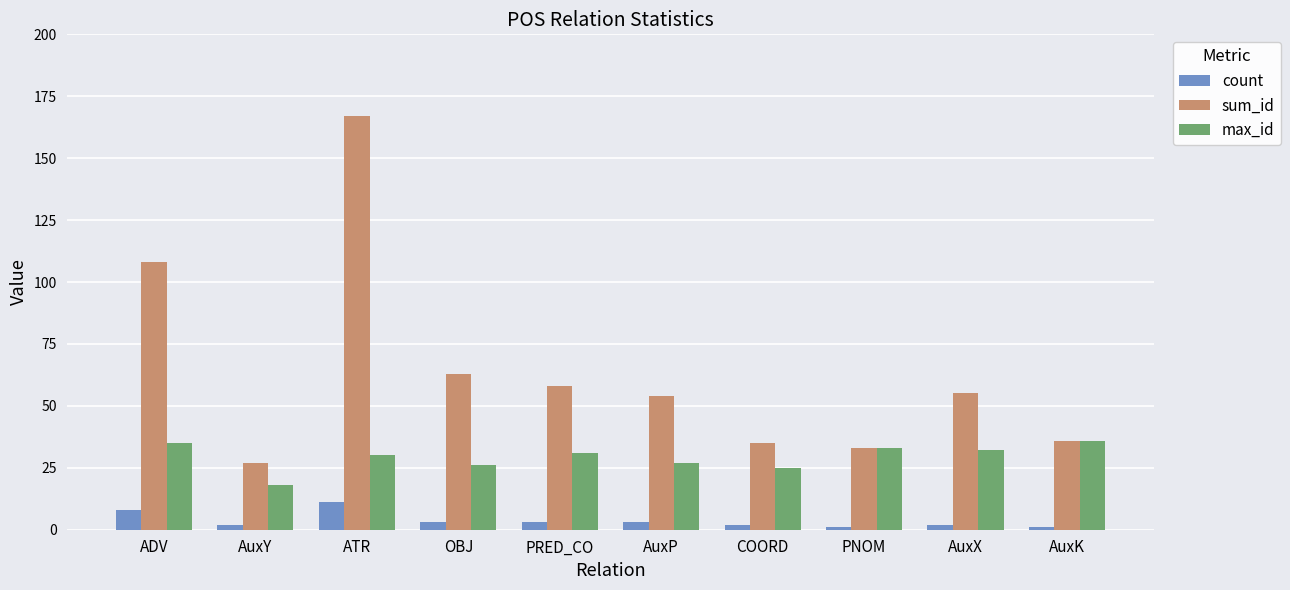

Is the value of max_id at PNOM greater than the value of sum_id at ADV?

No